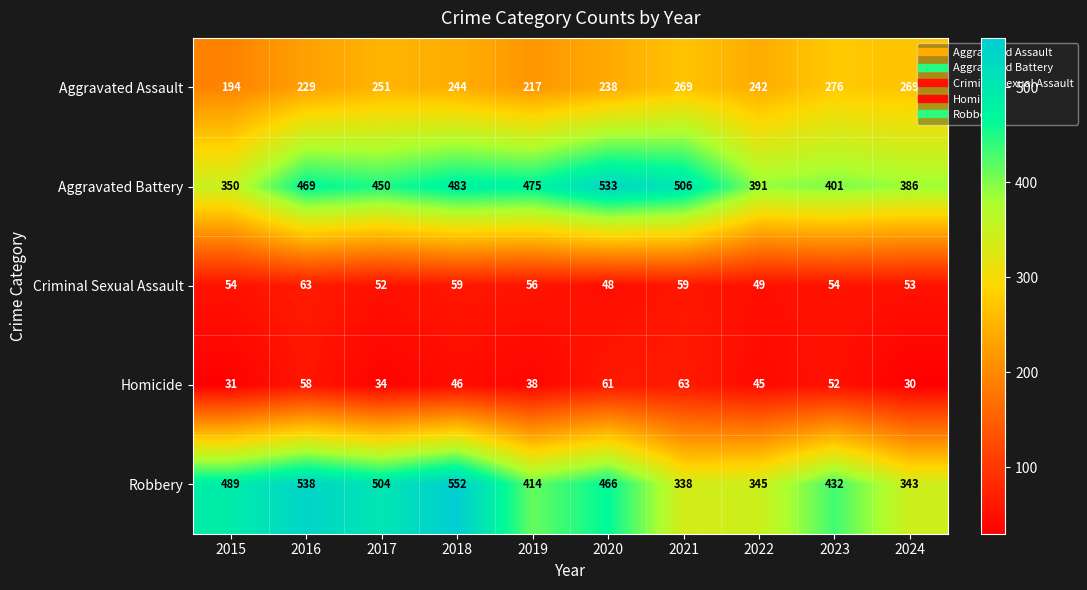

The Criminal Sexual Assault series shows 96 at 2023. True or false?

False